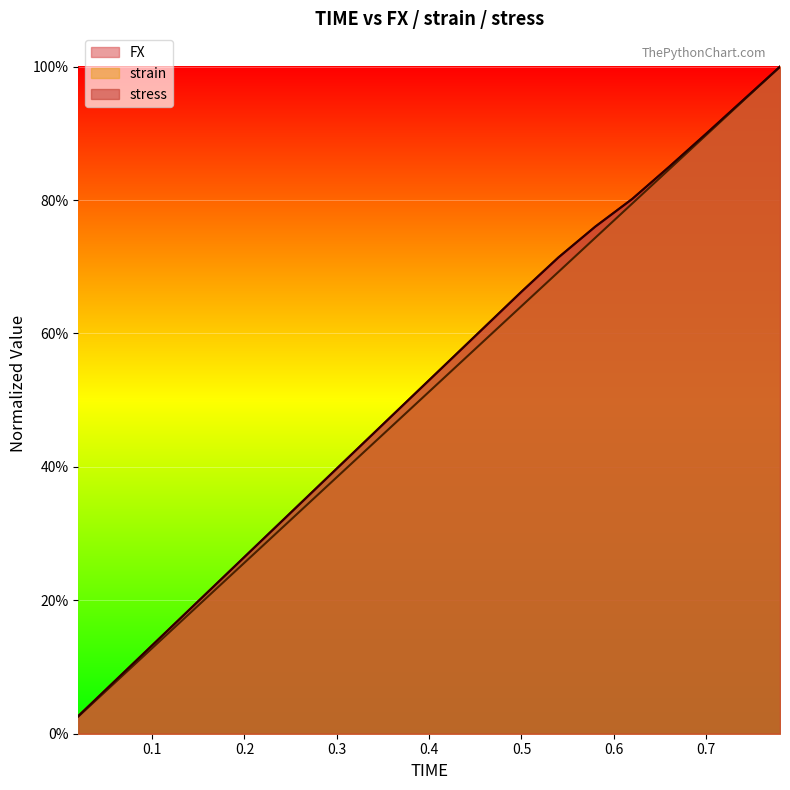

True or false: strain and stress intersect in this chart.

False